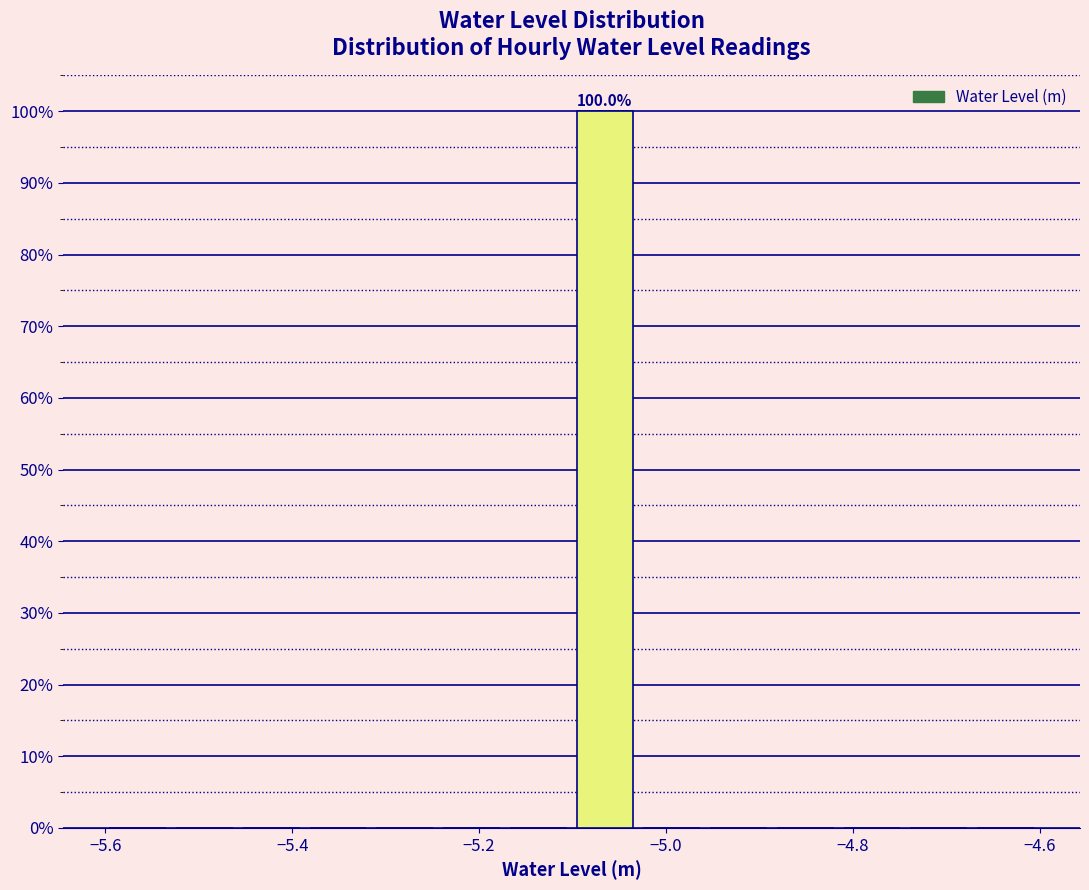

Read against the x-axis, roughly where is the centre of the tallest bar?

-5.06